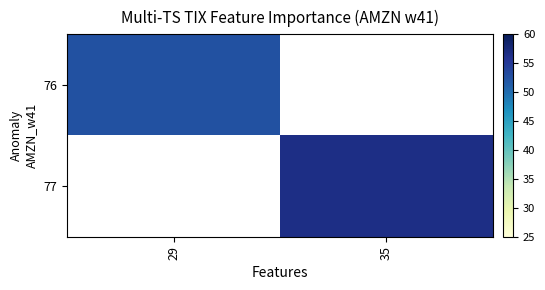

How many data points does each series have?

2